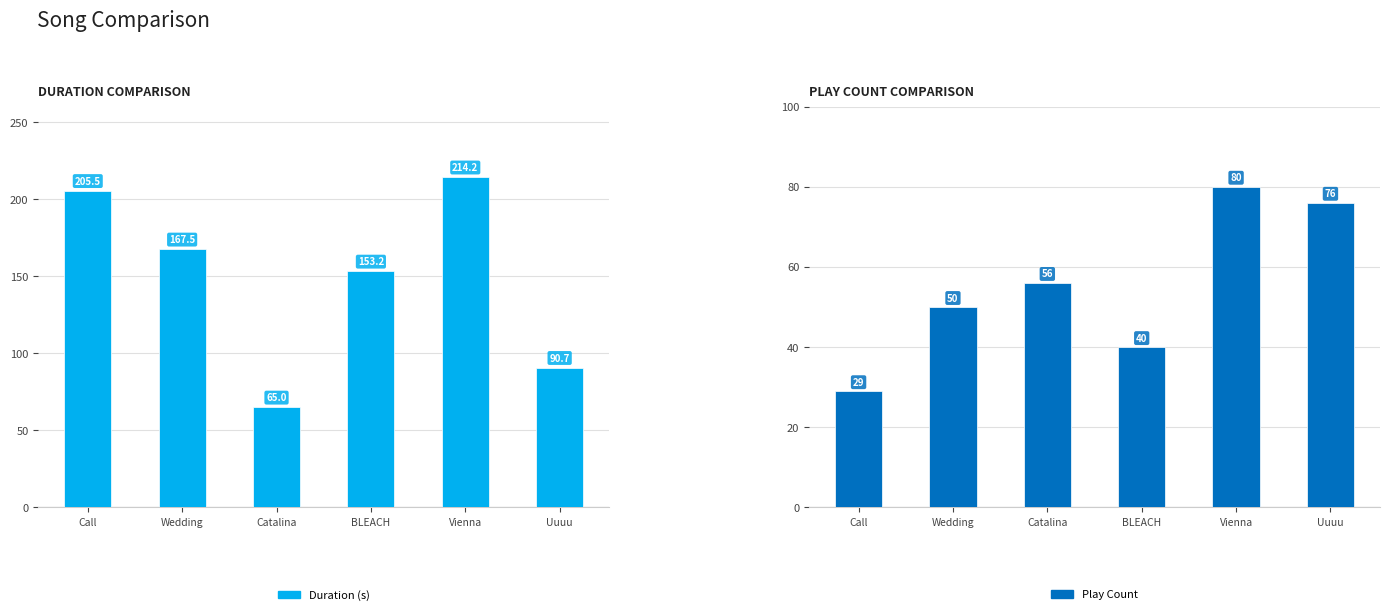

Rank the series by their average value, from highest to lowest.

Duration (s), Play Count